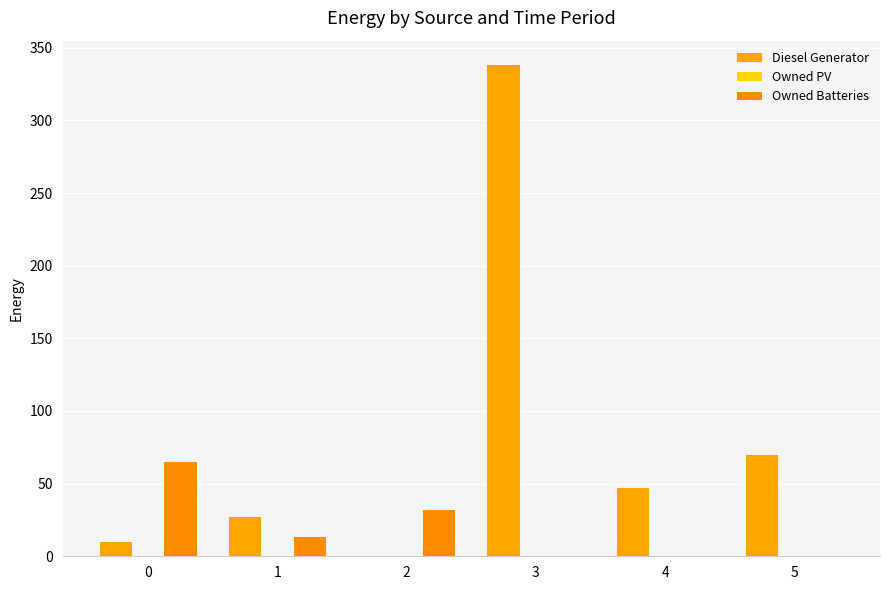

What is the difference between the second highest and minimum values in the Diesel Generator series?

70